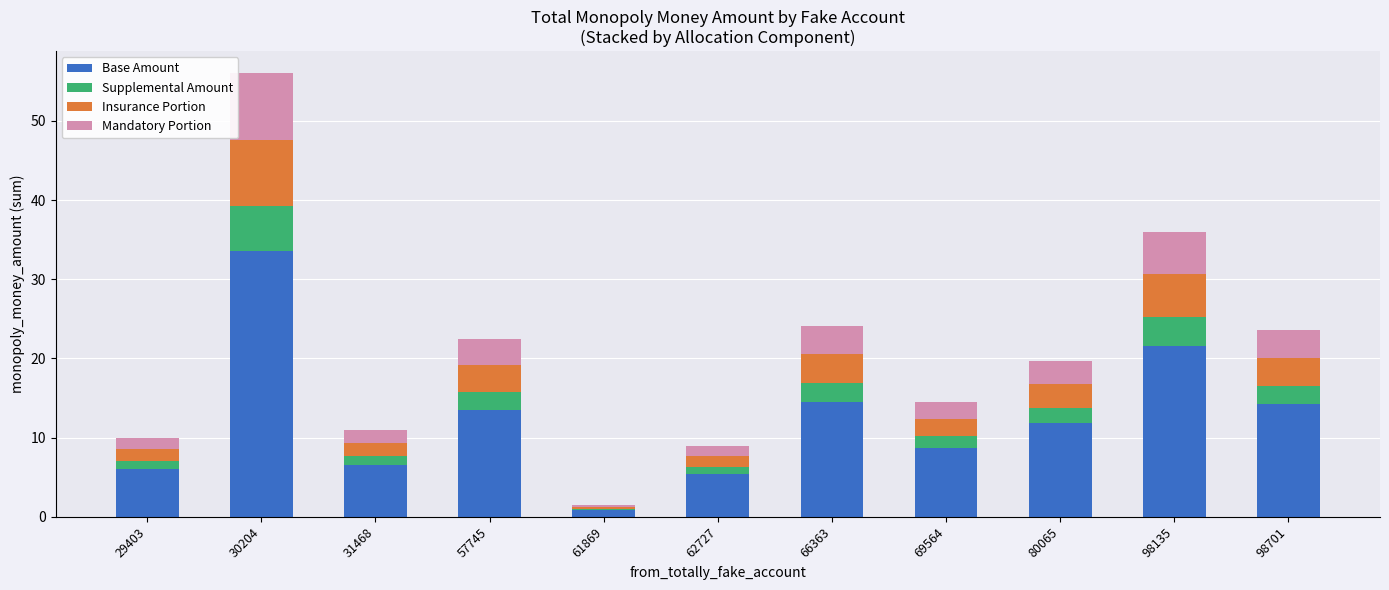

What is the total value across all series at 57745?

22.5